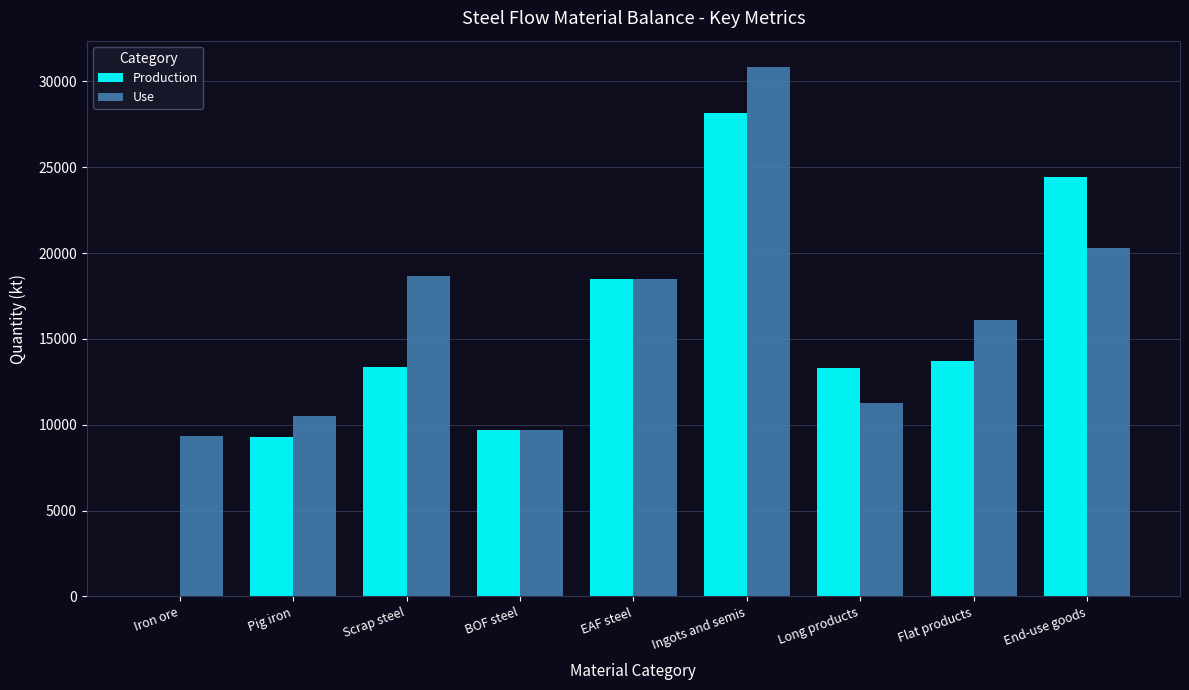

True or false: Use has a value of 18678.4 at Scrap steel.

True